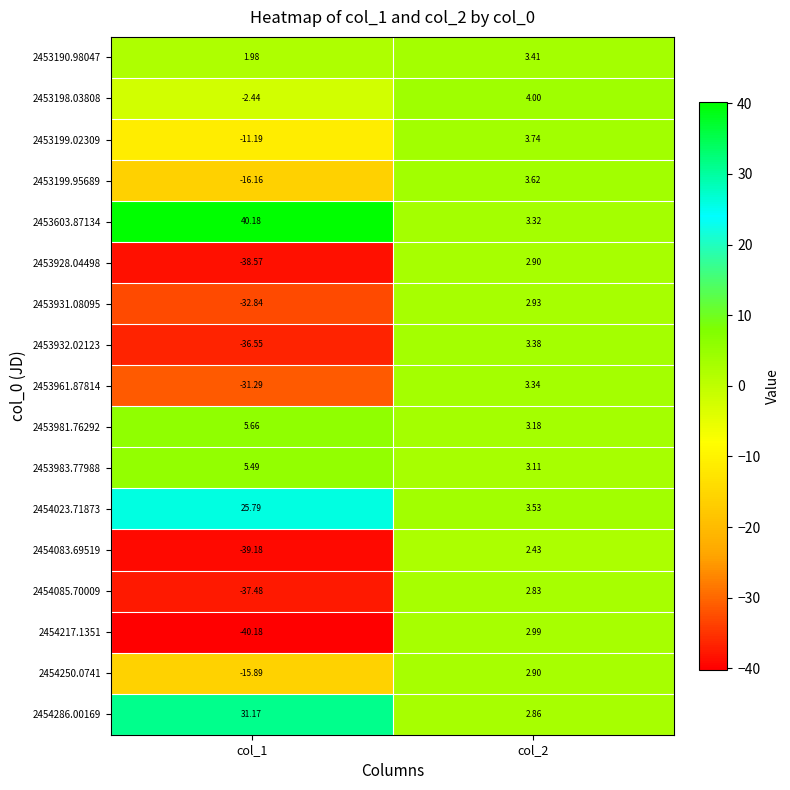

Between col_2 and col_1, which is larger?

col_2